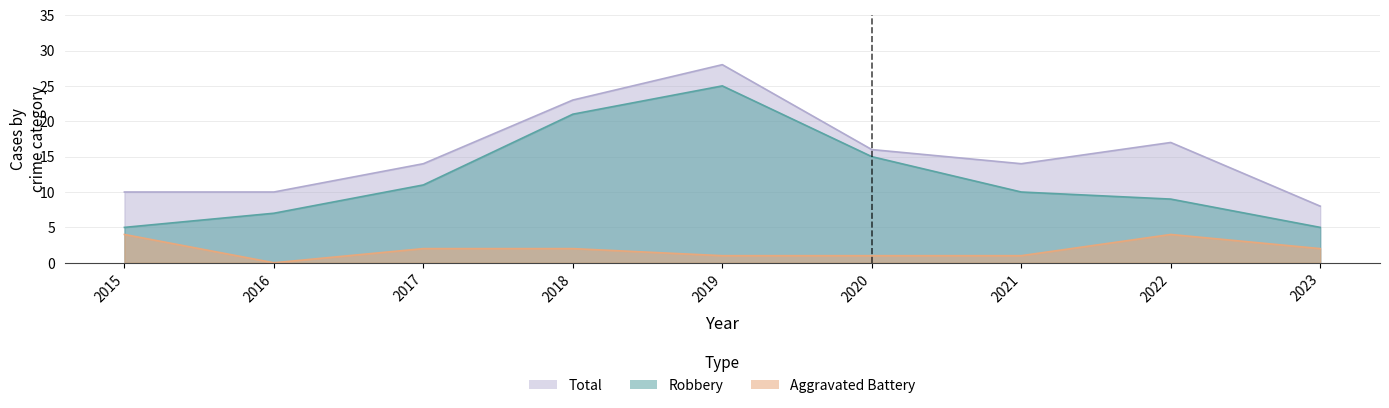

Reading right to left, extract all data points from this chart.

Robbery: 5	9	10	15	25	21	11	7	5
Total: 8	17	14	16	28	23	14	10	10
Aggravated Battery: 2	4	1	1	1	2	2	0	4